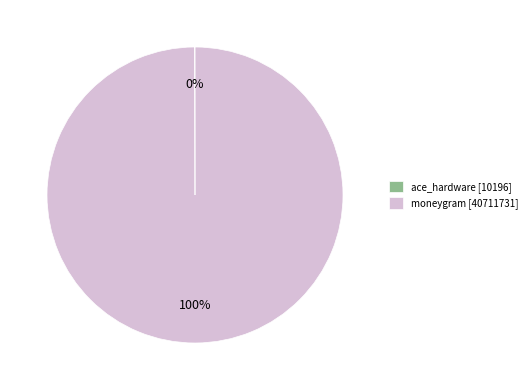

Does any single category account for the majority?

Yes